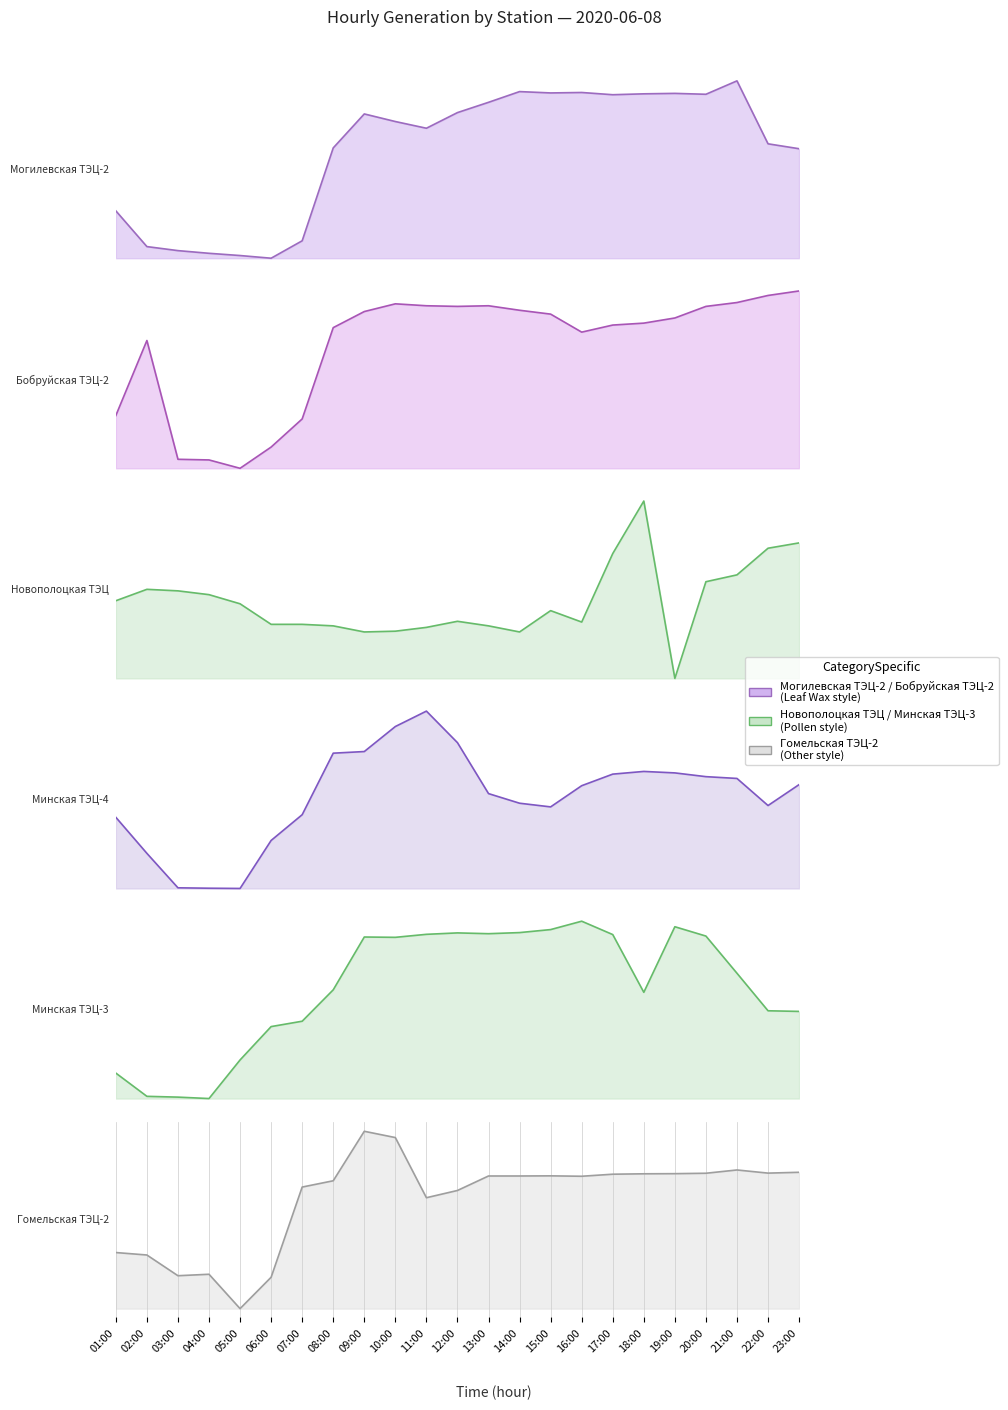

Count the number of categories in the chart.

23